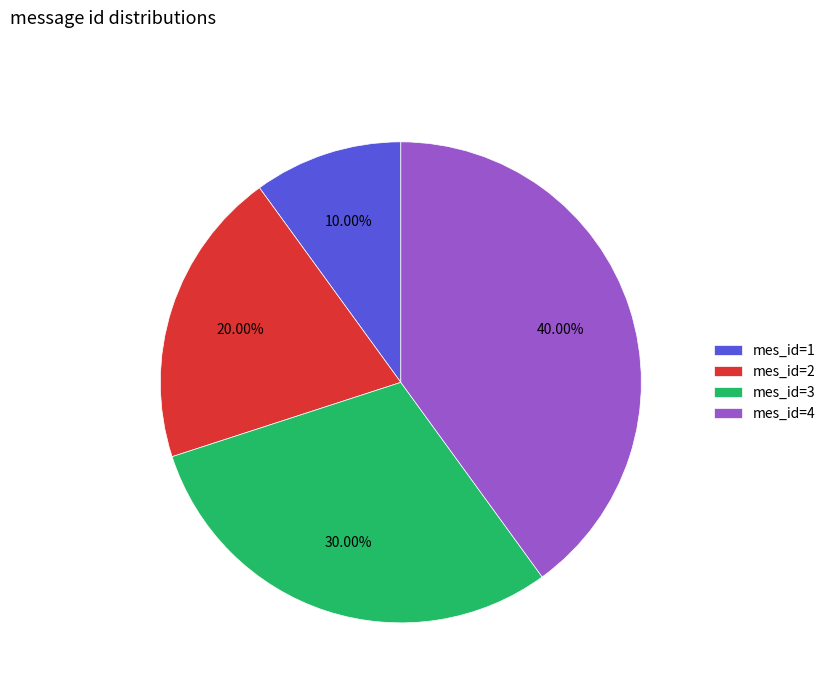

Do mes_id=3 and mes_id=4 together represent more than half of the pie?

Yes